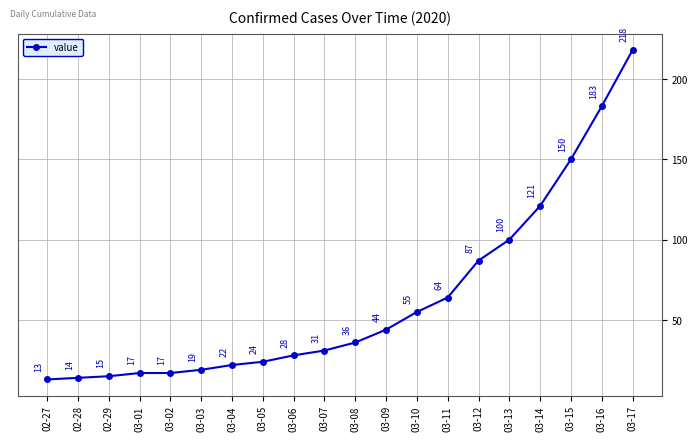

Which label corresponds to the smallest value in the chart?

02-27